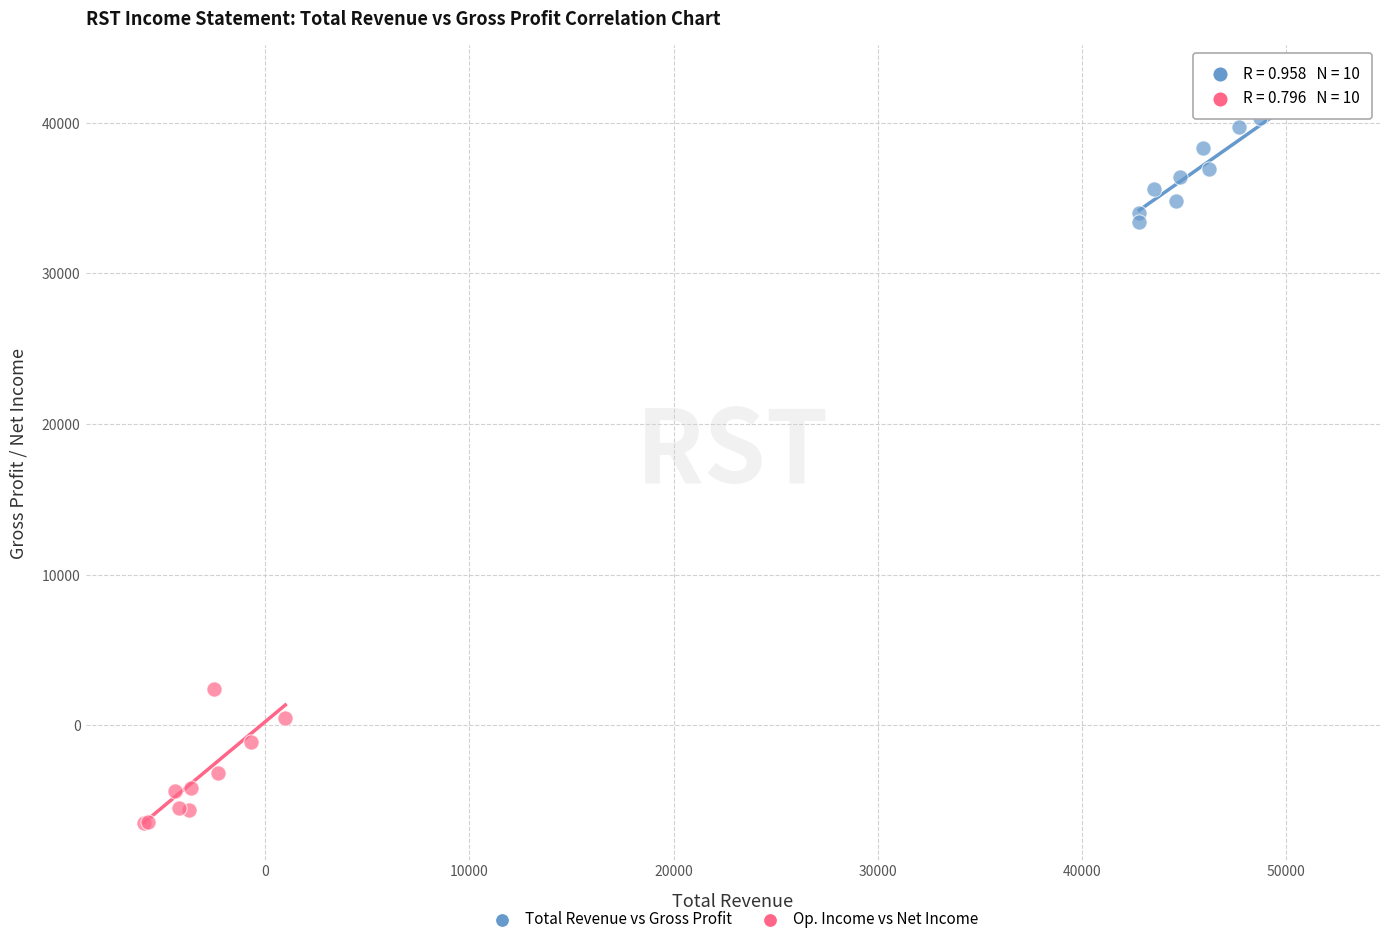

Which series reaches the maximum Y coordinate?

Total Revenue vs Gross Profit